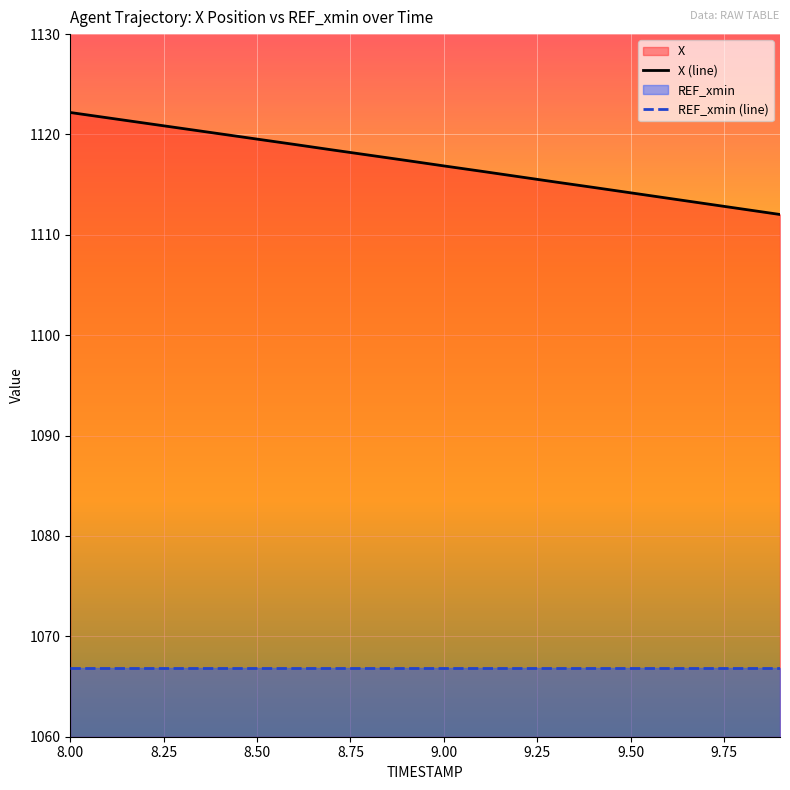

What is the difference between the maximum and minimum values?

10.2